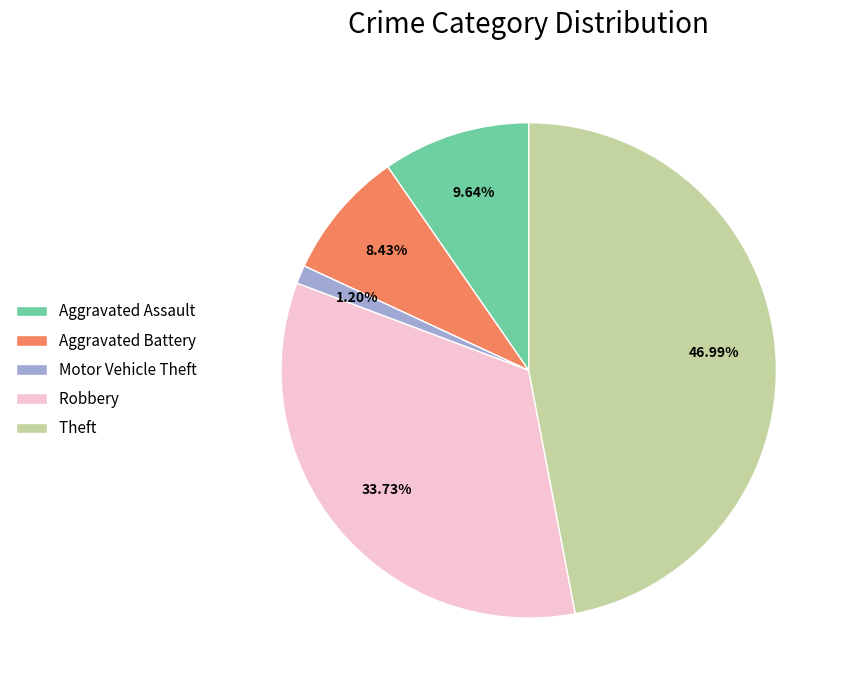

Which category has the smallest portion of the pie?

Motor Vehicle Theft